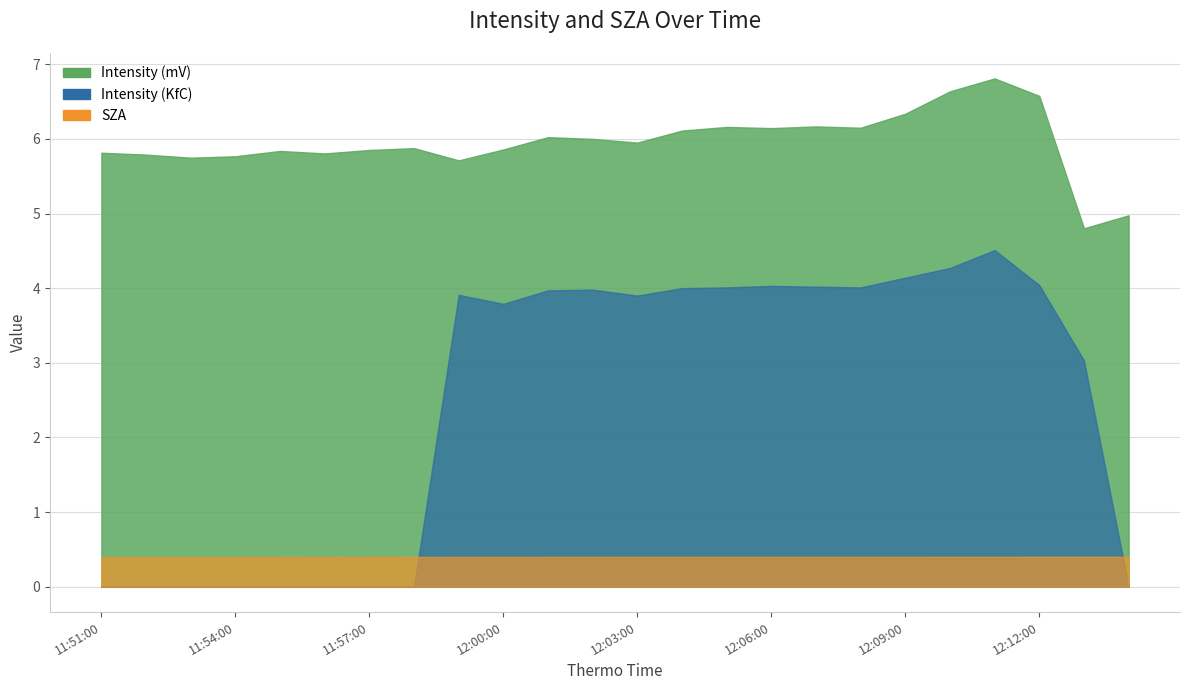

List the series in order of their overall mean, highest first.

Intensity (mV), Intensity (KfC), SZA